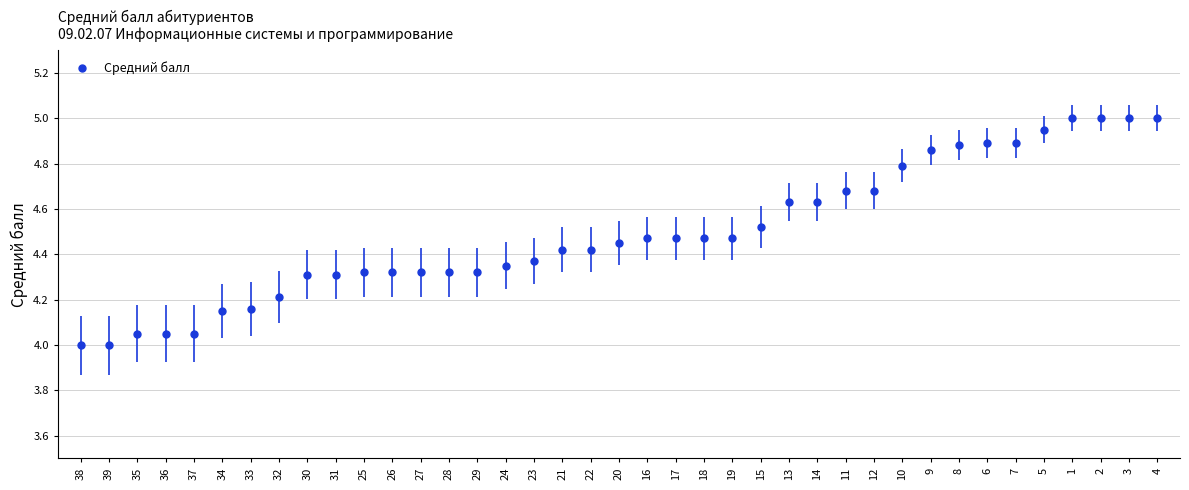

The value at 14 is 6.5. True or false?

False